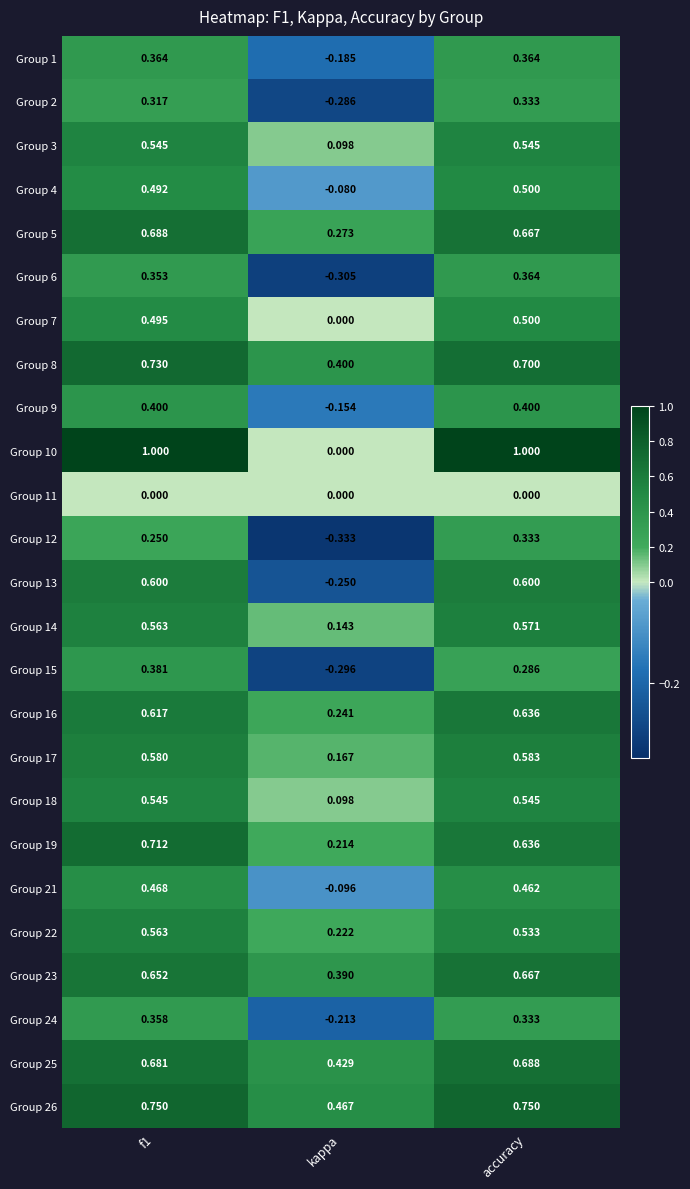

Is the value of Group 16 at accuracy greater than the value of Group 12 at kappa?

Yes